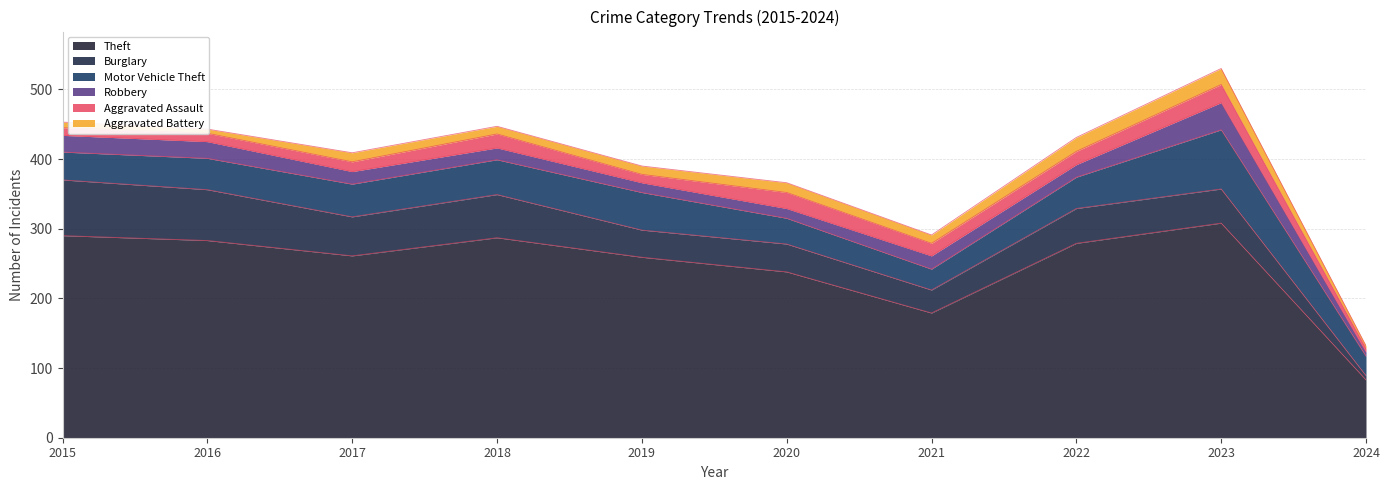

How many series are shown in this chart?

6